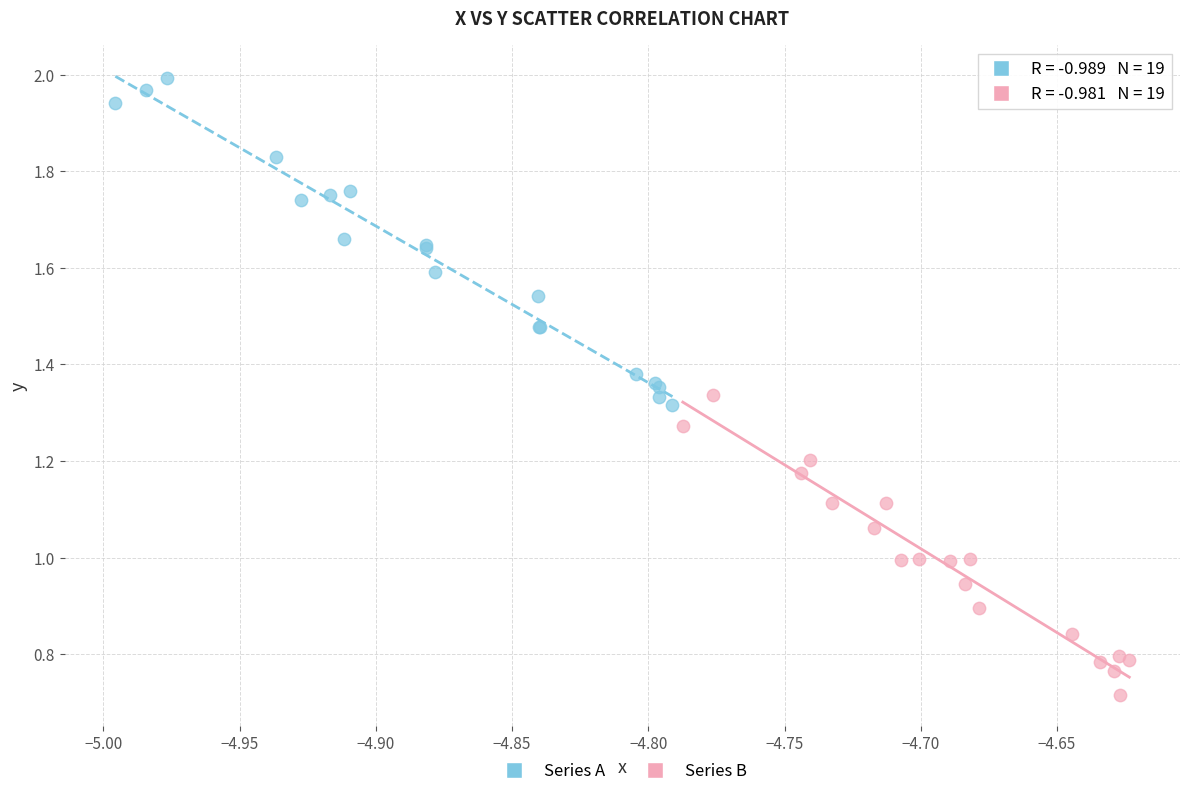

Which series contains the highest Y value?

Series A